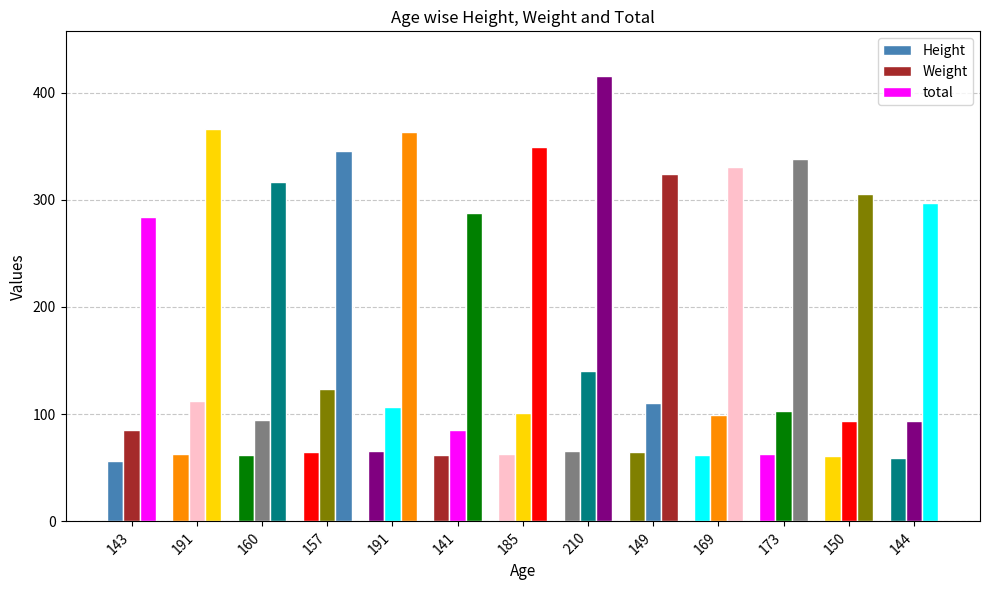

What is the total value across all series at 143?

425.6